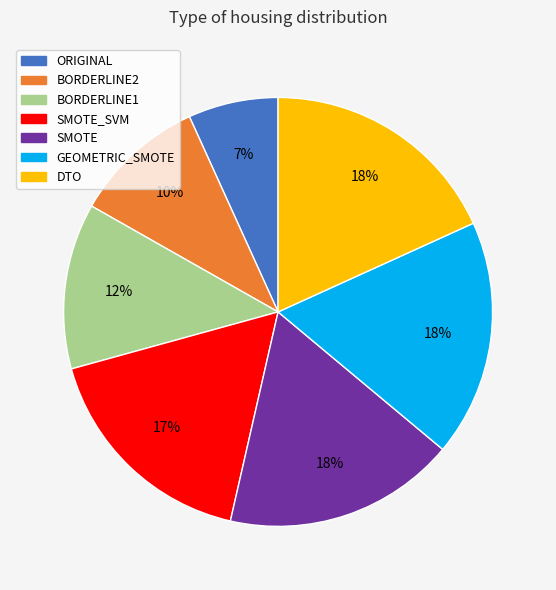

Approximately how many times larger is the value at DTO compared to GEOMETRIC_SMOTE?

1.0